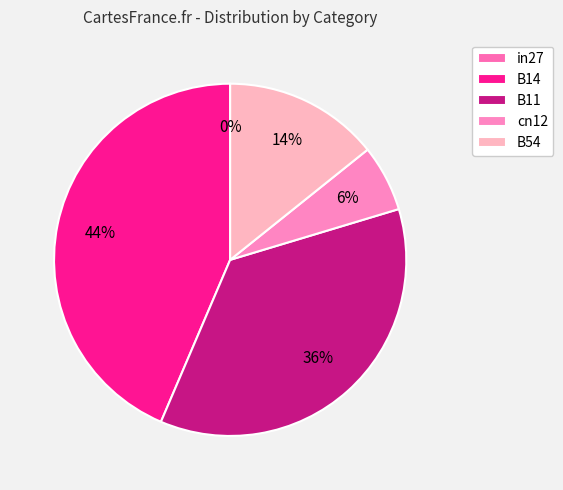

Do in27 and B11 together represent more than half of the pie?

No